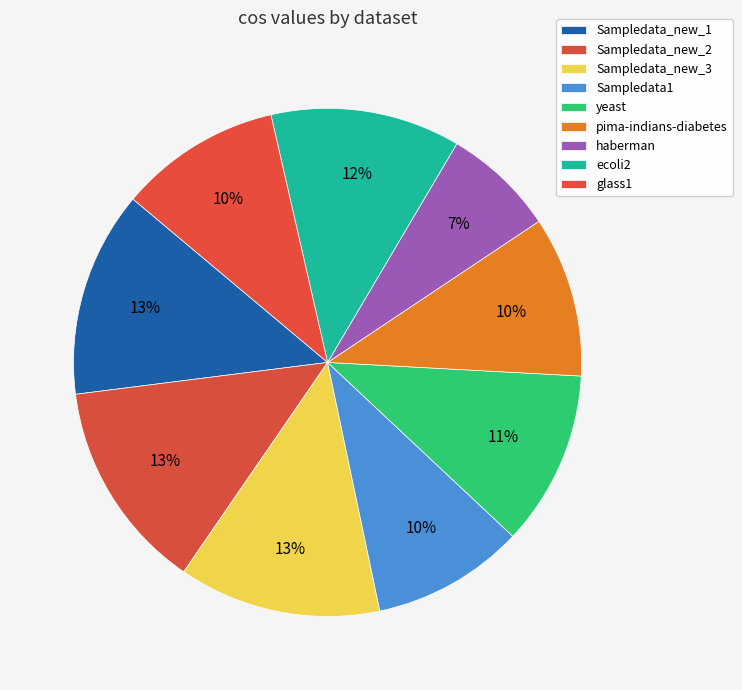

Which category has the biggest portion of the pie?

Sampledata_new_2